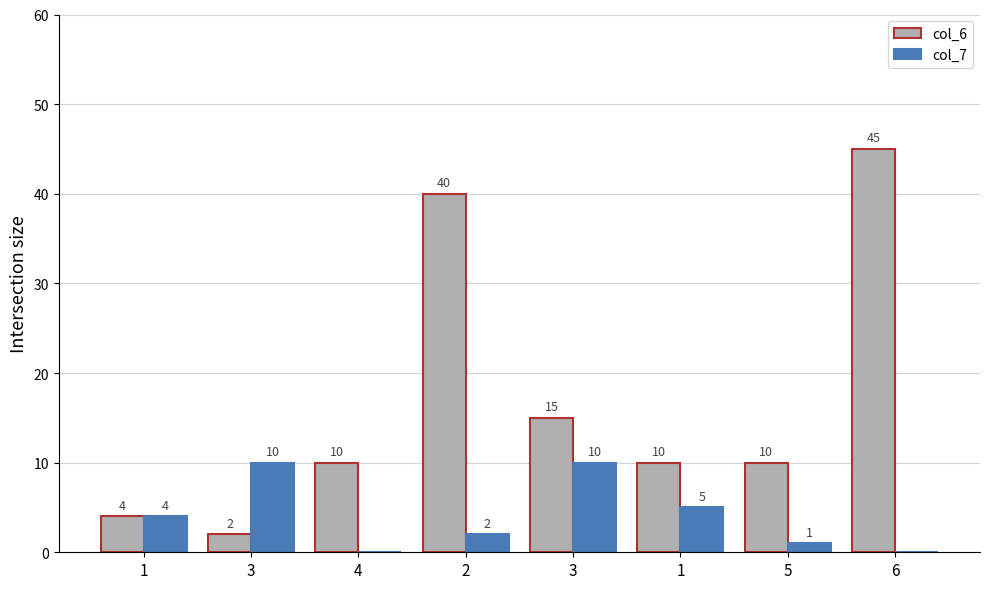

What is the minimum value for col_6?

2